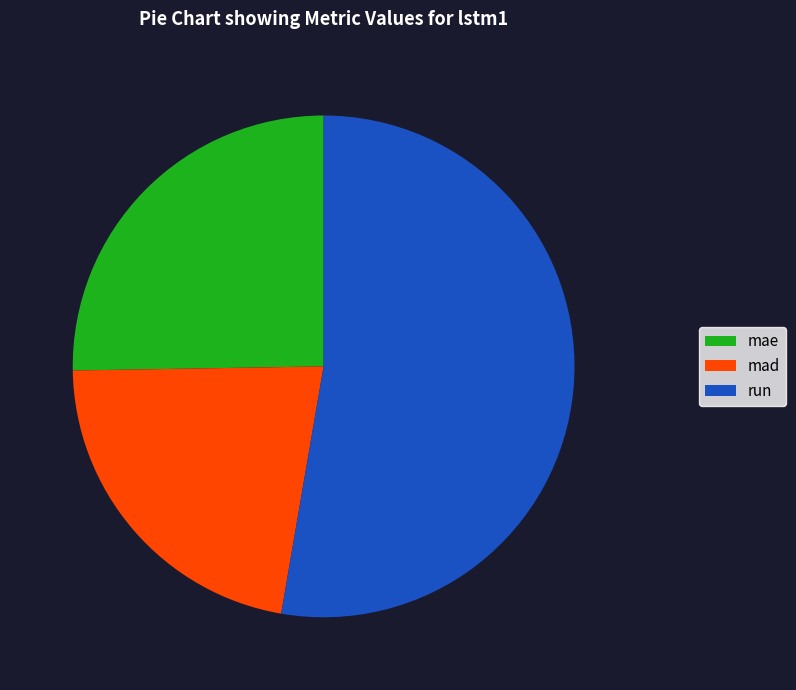

How many segments does this pie chart have?

3